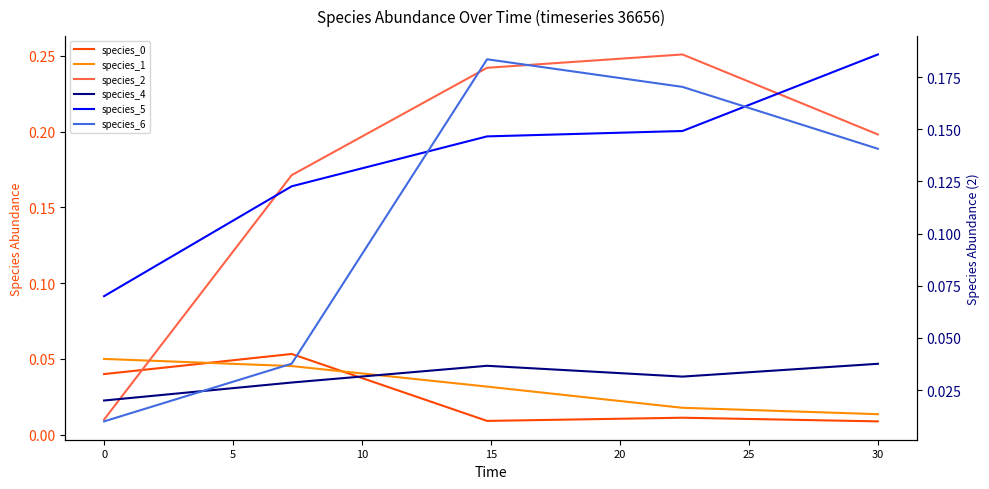

True or false: species_6 and species_2 cross at least once.

False